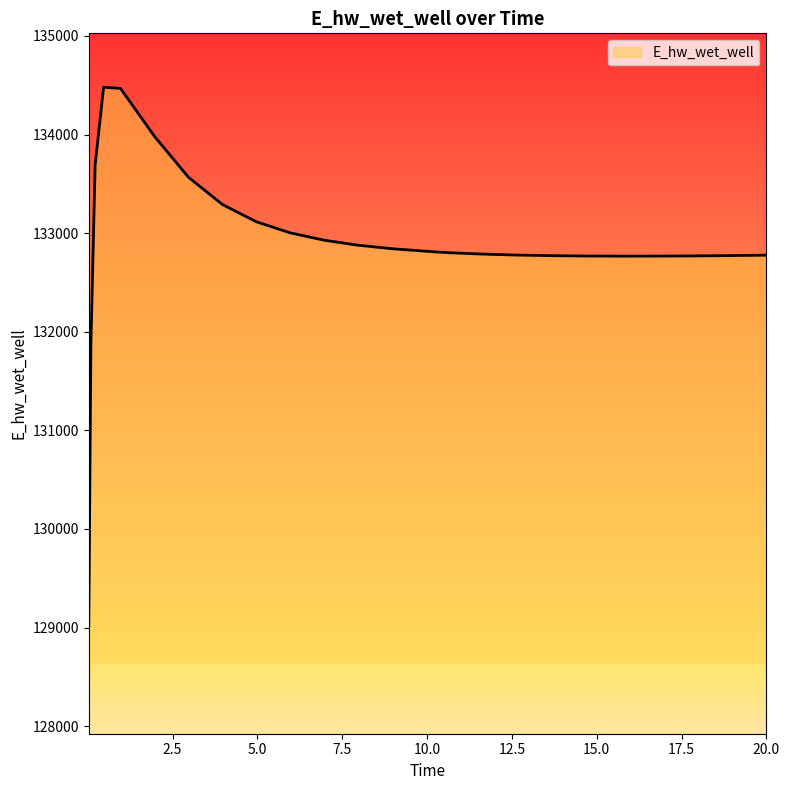

What is the greatest value displayed?

134480.5